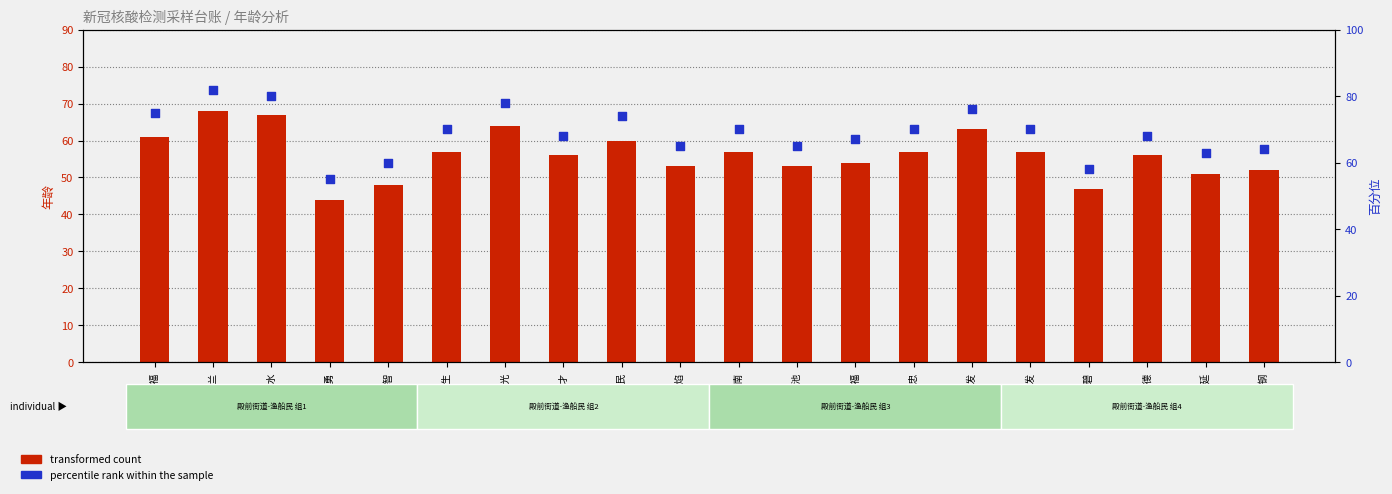

At how many categories does at least one series exceed 72?

6